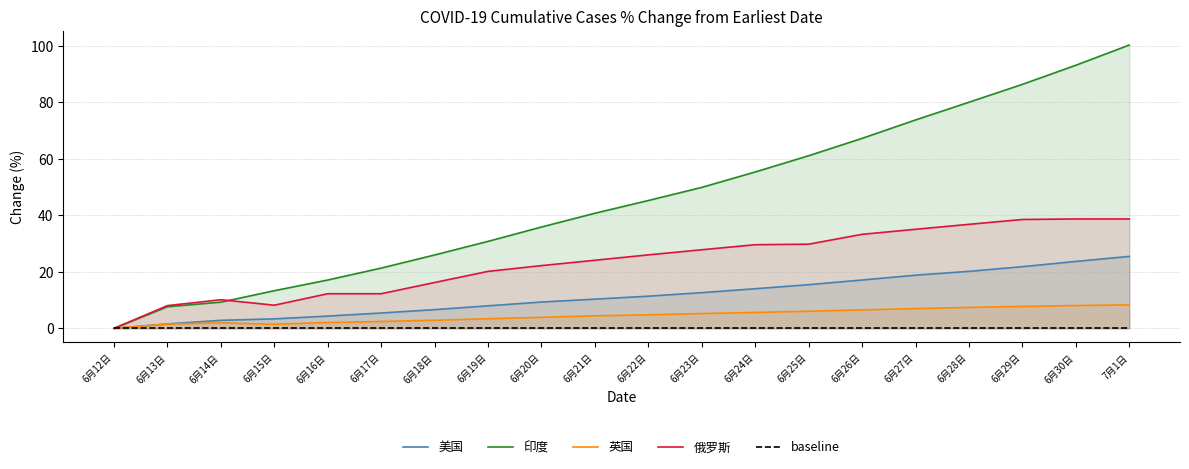

At how many categories does at least one series exceed 98?

1